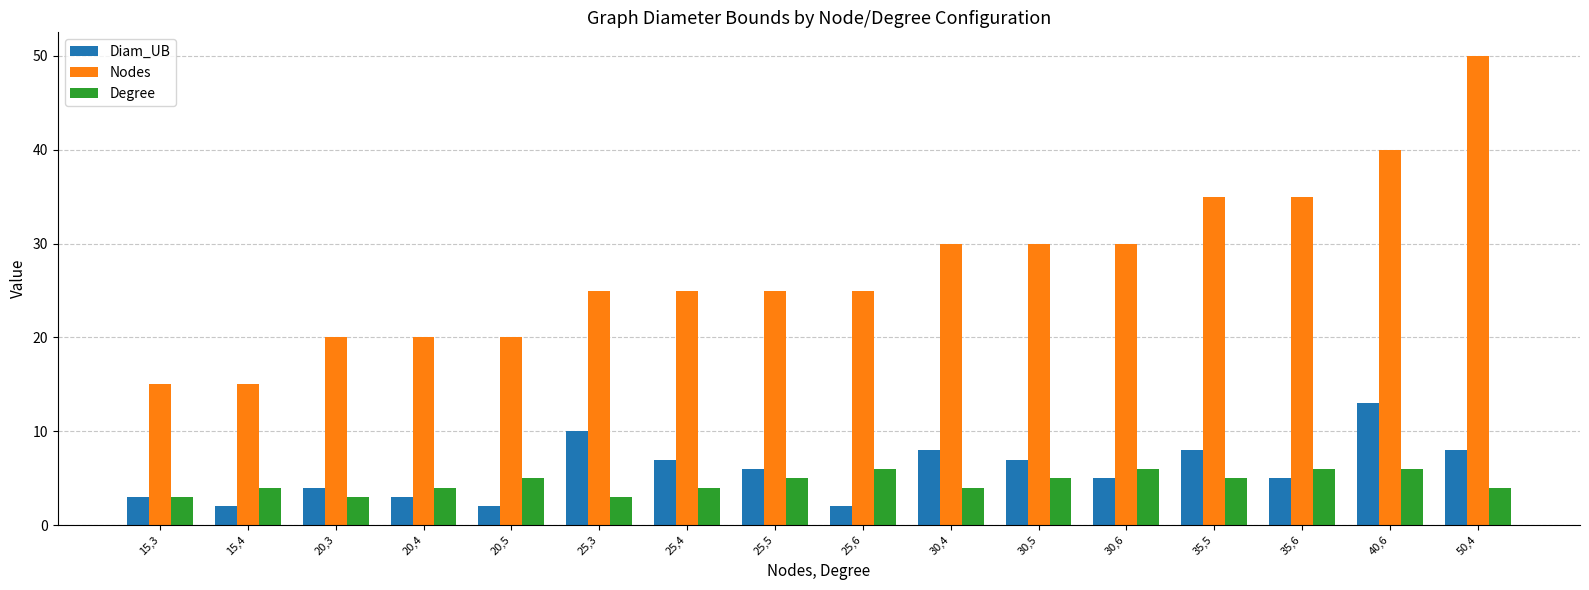

How many values in the Degree series are below 5?

8